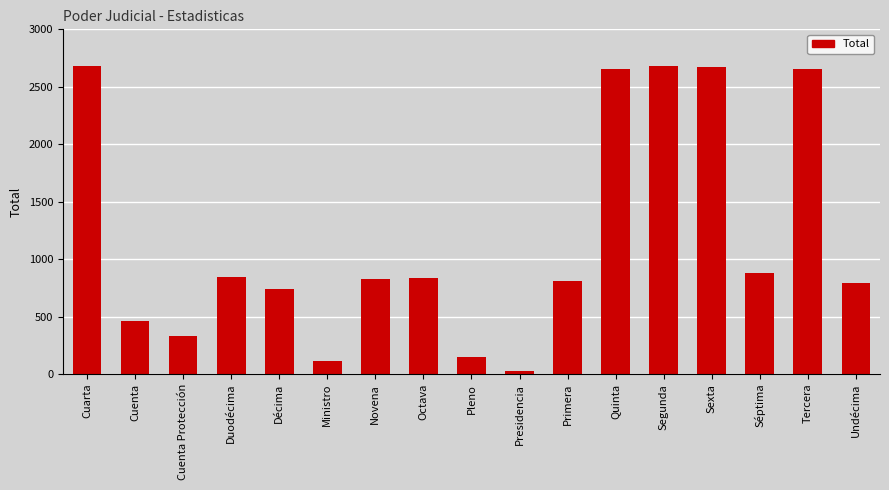

True or false: the data shows 554 at Cuenta Protección.

False